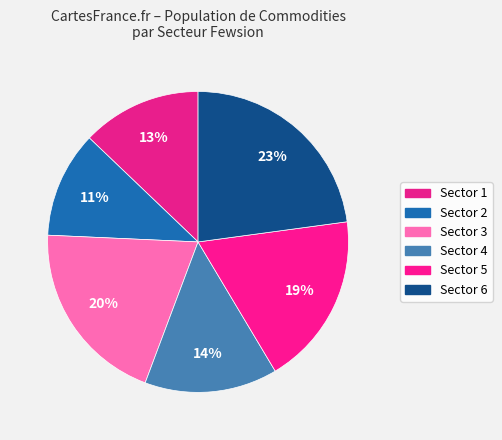

How many segments does this pie chart have?

6